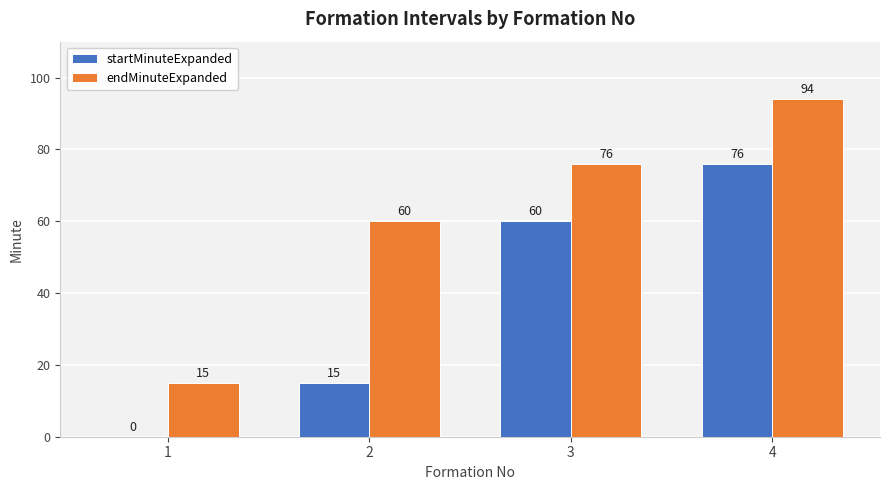

The value of startMinuteExpanded at 1 is 0. True or false?

True